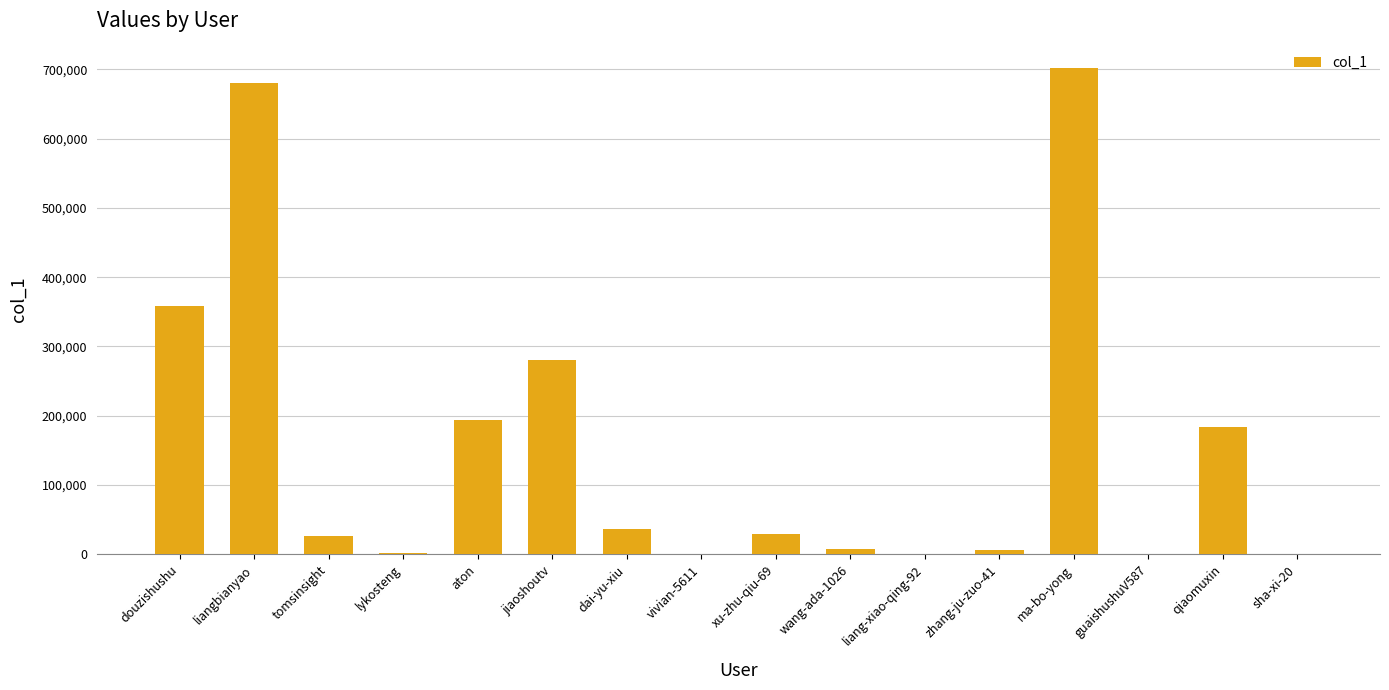

How many distinct data groups are displayed?

1